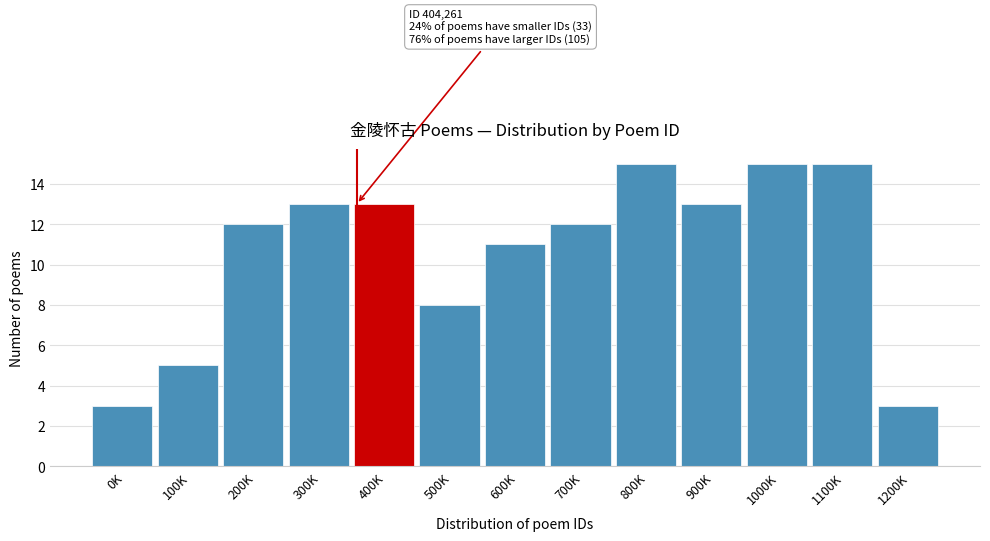

Reading left to right, list all the values displayed in this chart.

3	5	12	13	13	8	11	12	15	13	15	15	3